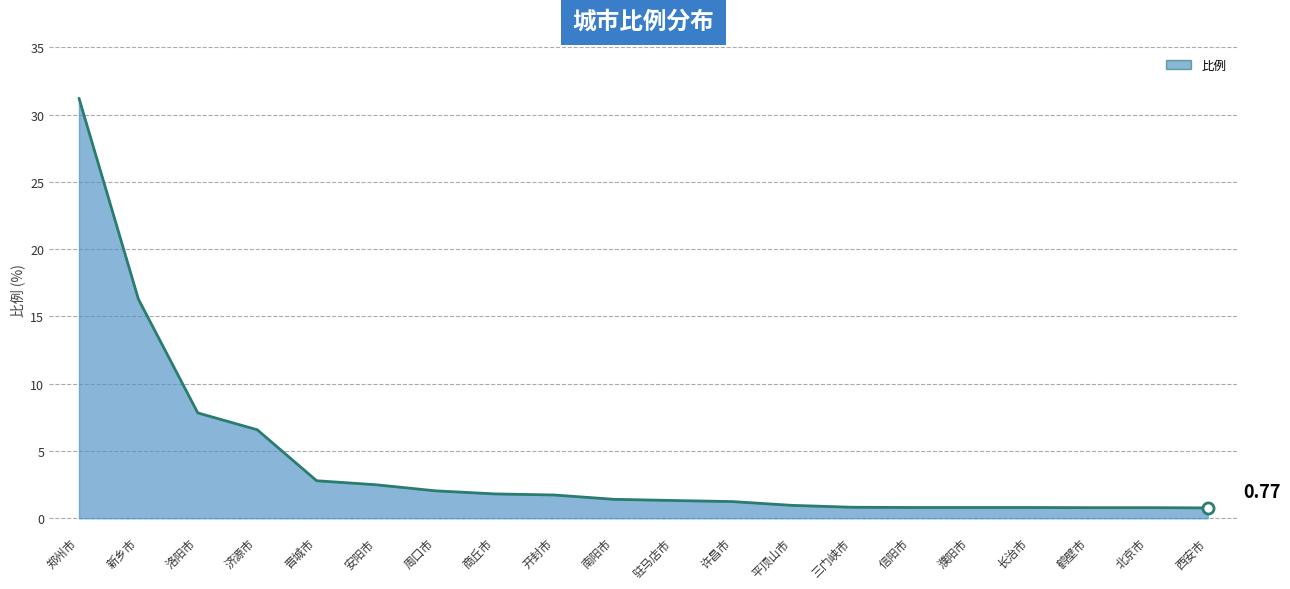

Which category has the highest value across all series?

郑州市